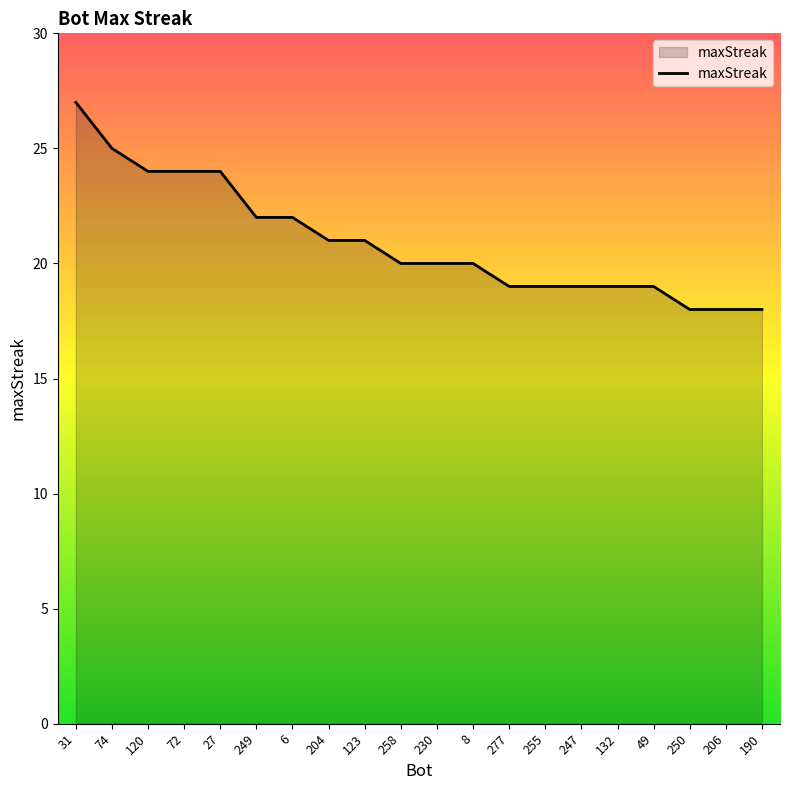

What is the difference between the second highest and minimum values?

7